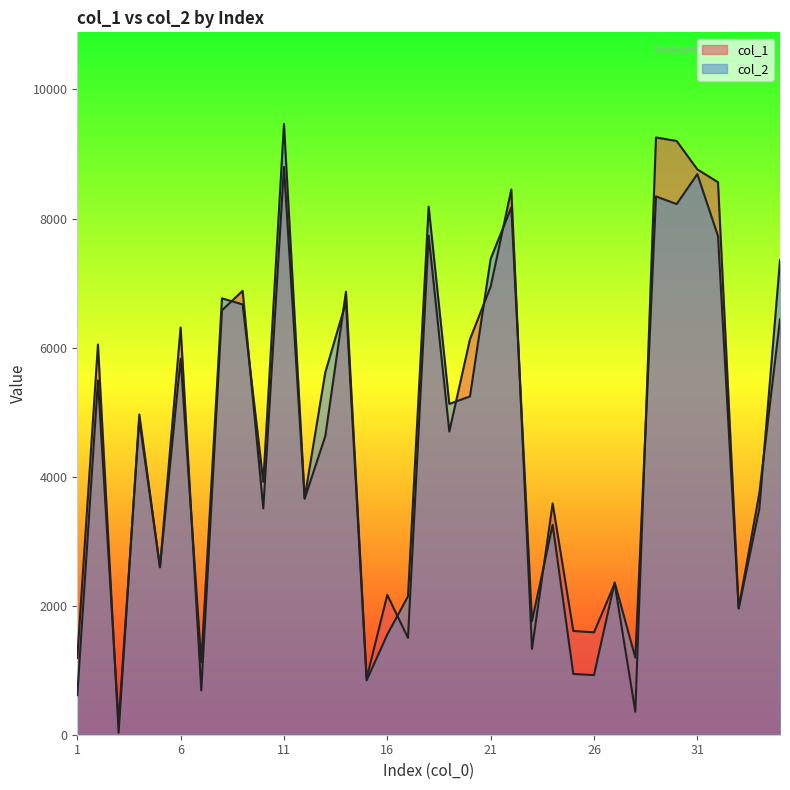

Where does the col_2 series first go above 4883?

2